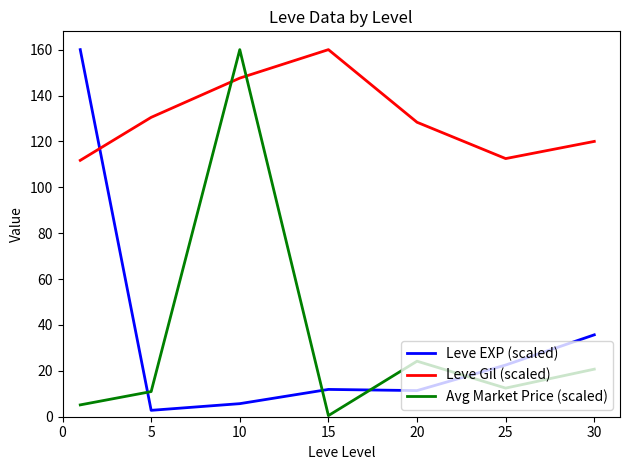

What is the highest value of the Leve Gil (scaled) series?

160.0